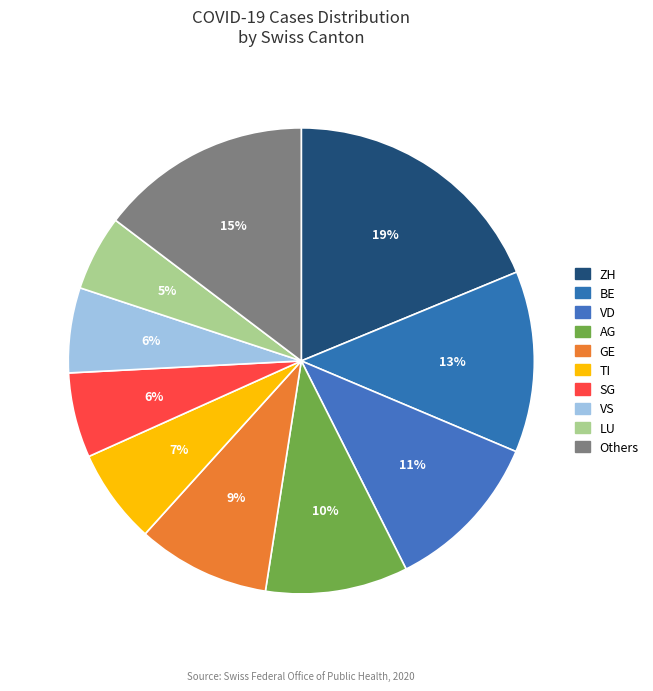

Is AG the majority of the pie?

No